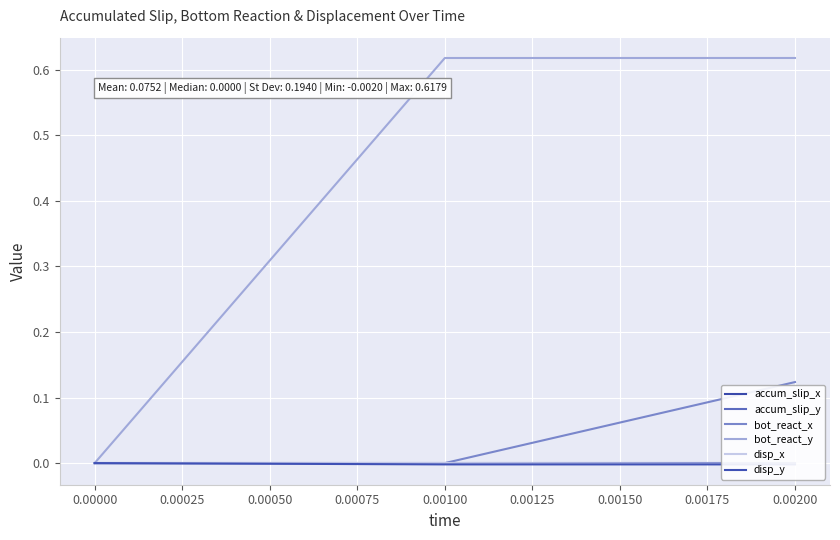

How many lines are shown in the chart?

6